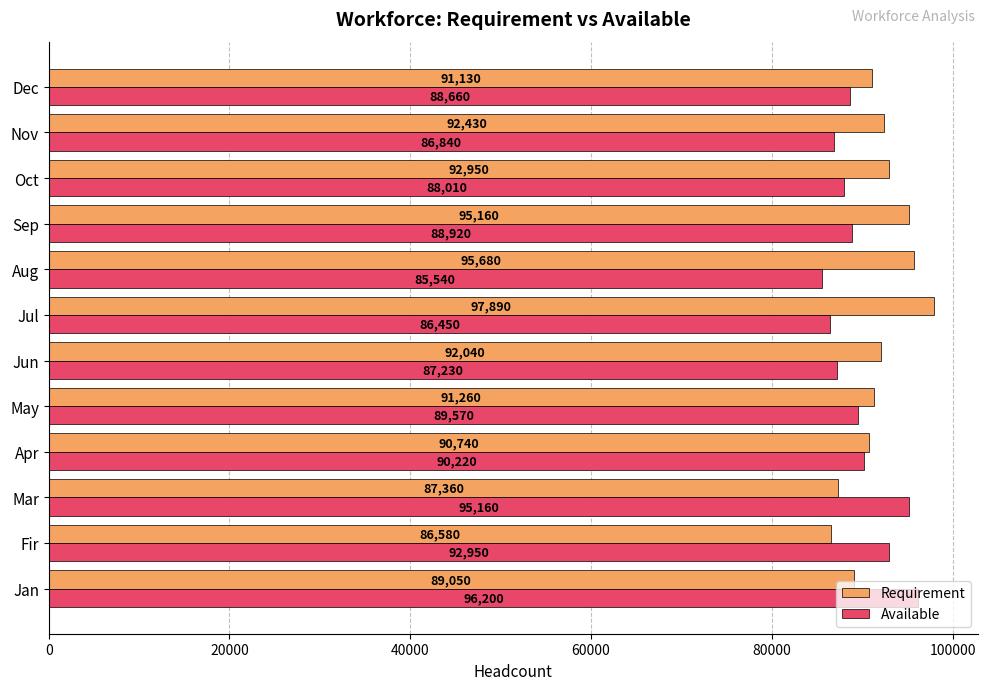

At which category is the sum across all series the highest?

Jan